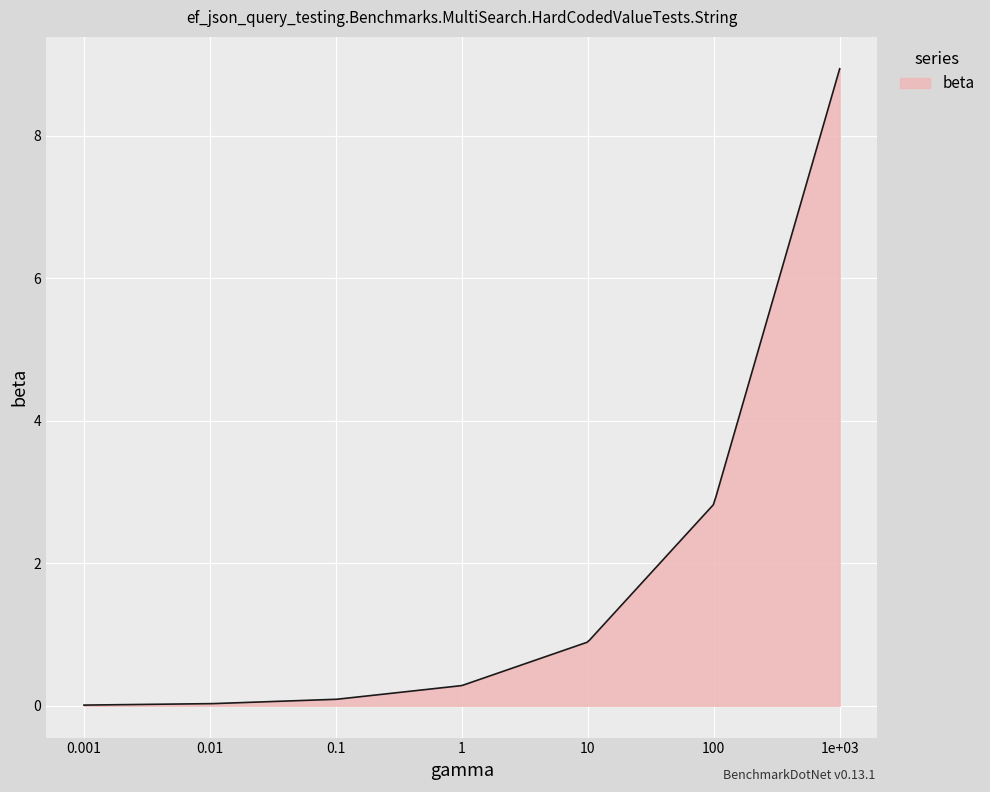

What is the difference between the maximum and minimum values?

8.9